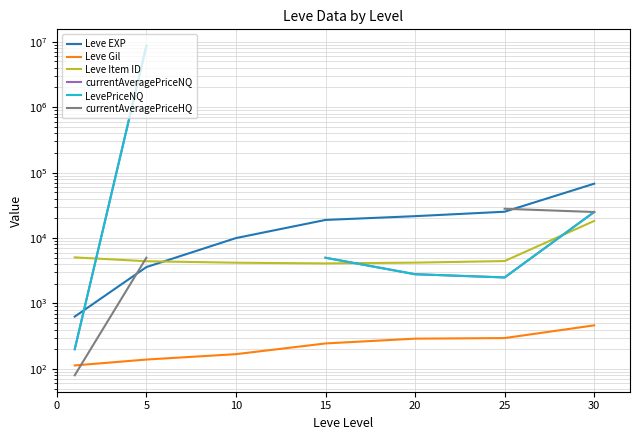

What is the difference between the highest and lowest values at 25?

27704.0